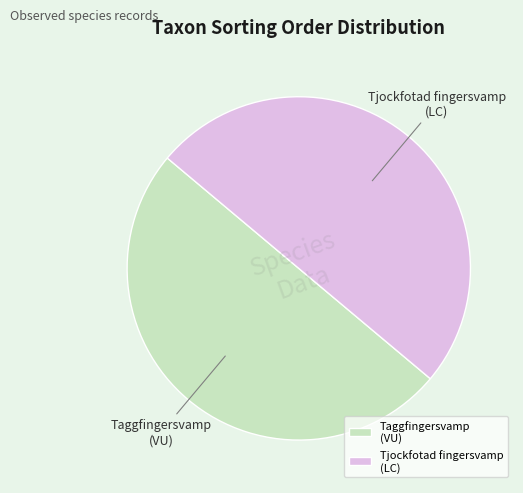

How many segments does this pie chart have?

2